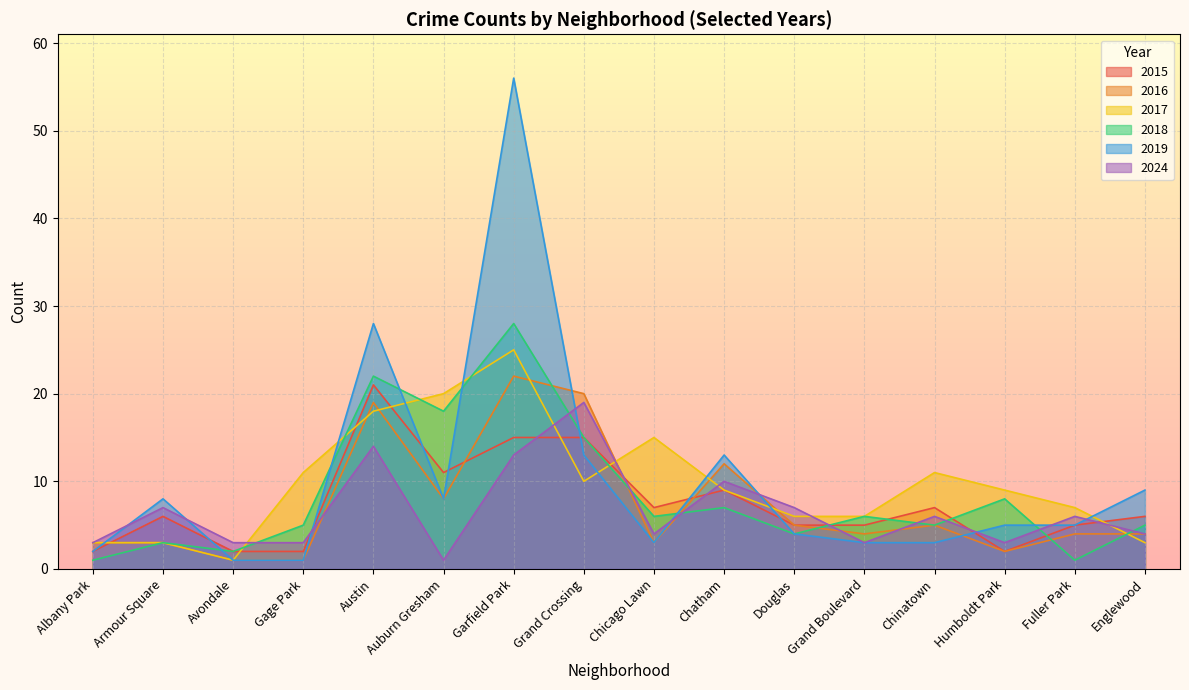

At how many categories does at least one series exceed 37?

1